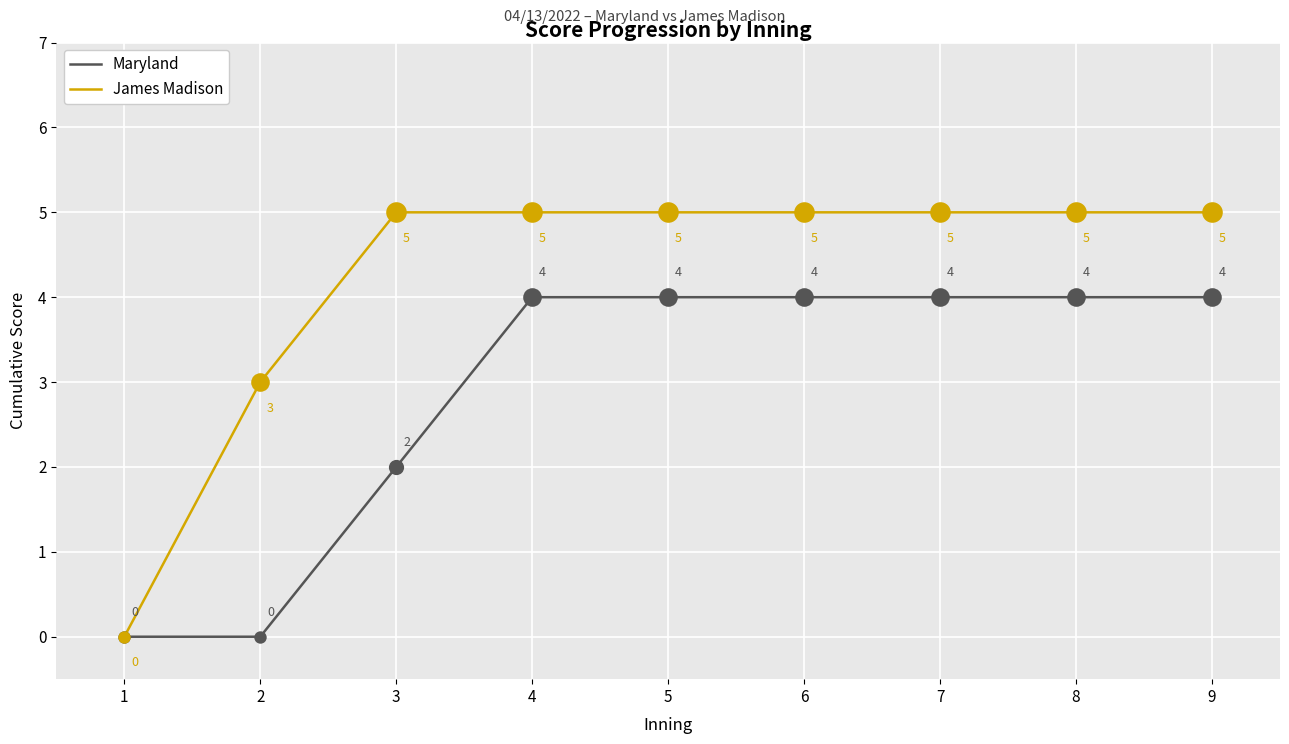

Which series changed the most between 2 and 5?

Maryland